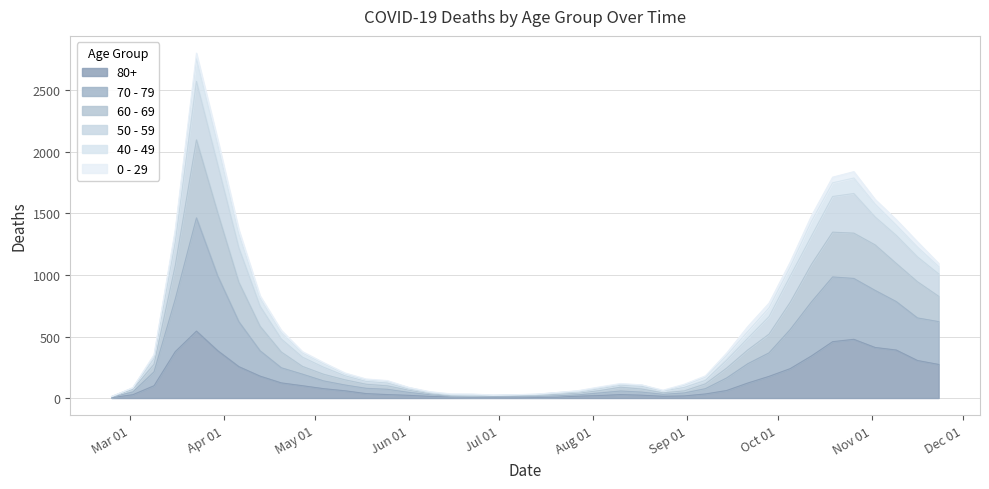

What is the greatest value displayed?

2803